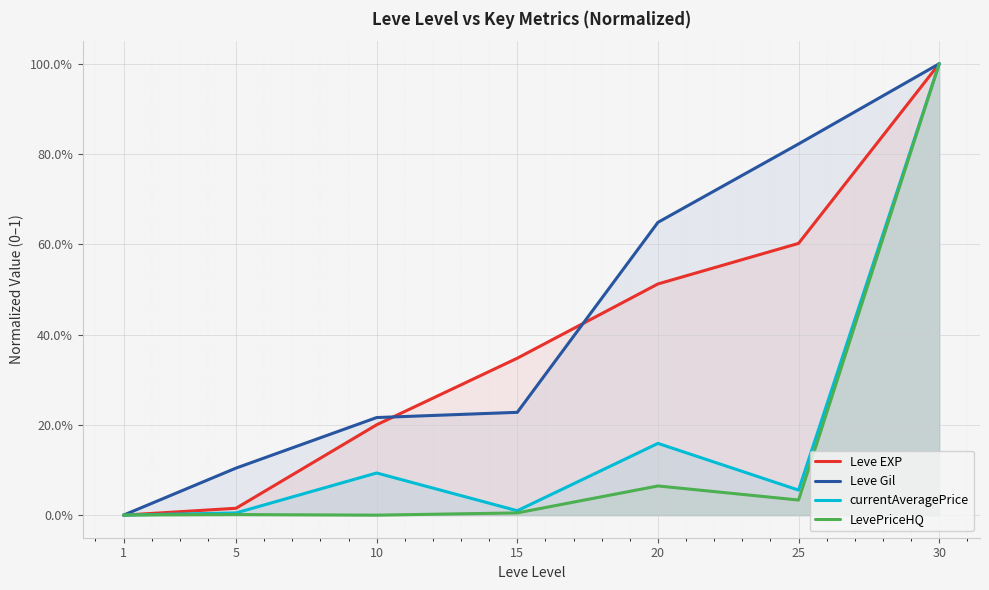

Is the value of Leve Gil at 15 greater than the value of currentAveragePrice at 5?

Yes